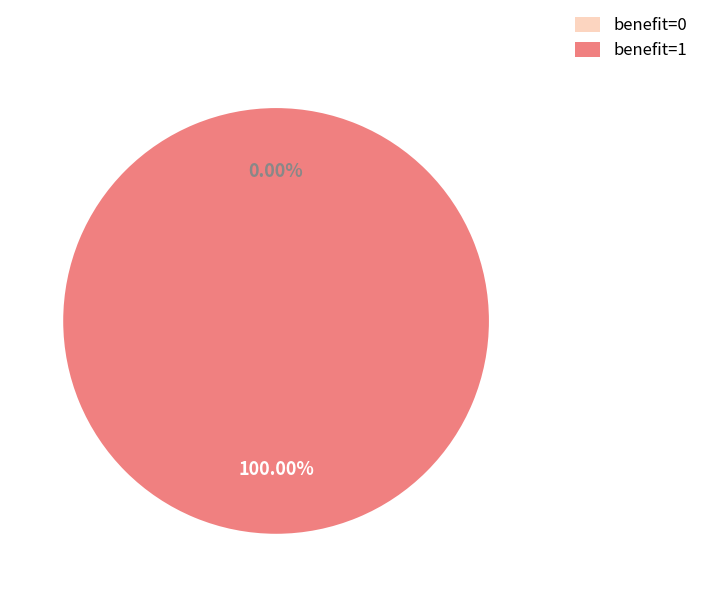

Between benefit=1 (cost sum) and benefit=0 (cost sum), which is larger?

benefit=1 (cost sum)